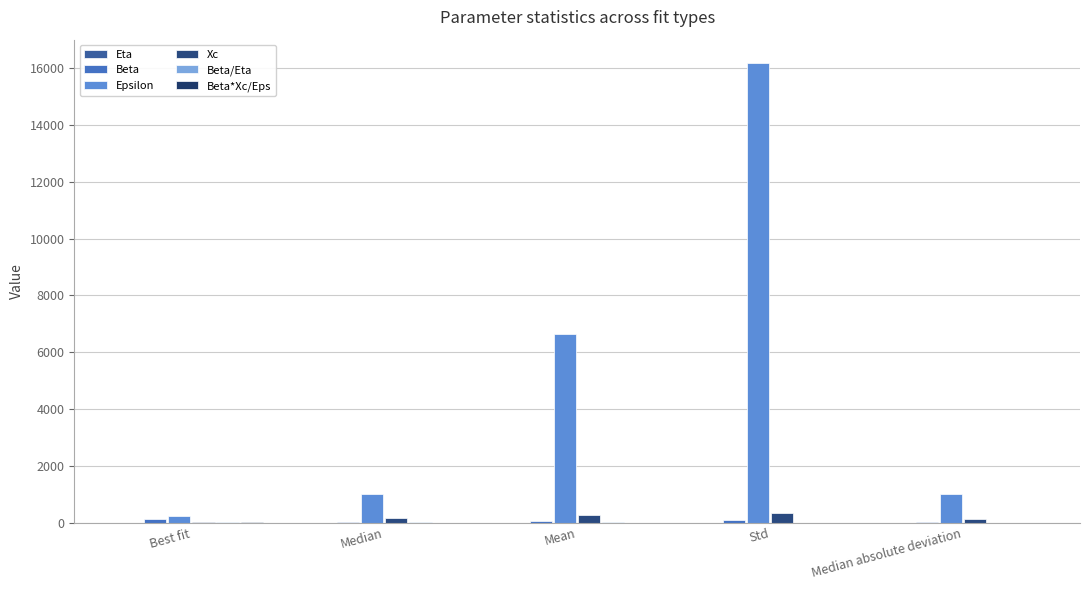

Reading left to right, extract all data points from this chart.

Eta: Best fit=4.2	Median=3.3	Mean=5.9	Std=7.2	Median absolute deviation=2.5
Beta: Best fit=129.7	Median=31.7	Mean=71.1	Std=112.9	Median absolute deviation=25.8
Epsilon: Best fit=241.8	Median=1009.9	Mean=6648.3	Std=16193.2	Median absolute deviation=993.9
Xc: Best fit=18.3	Median=153.0	Mean=271.7	Std=331.5	Median absolute deviation=115.0
Beta/Eta: Best fit=30.9	Median=10.3	Mean=11.1	Std=4.4	Median absolute deviation=2.4
Beta*Xc/Eps: Best fit=9.8	Median=5.7	Mean=5.7	Std=1.5	Median absolute deviation=0.9